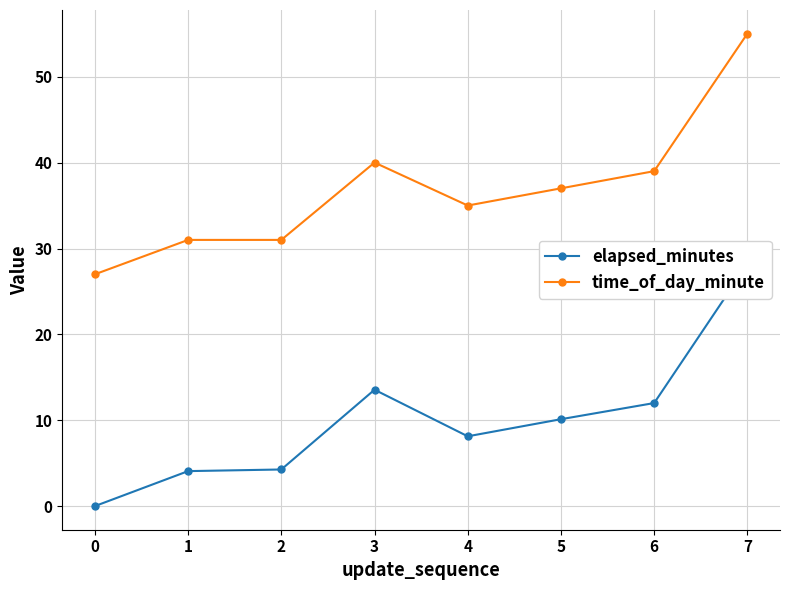

What is the highest value of the time_of_day_minute series?

55